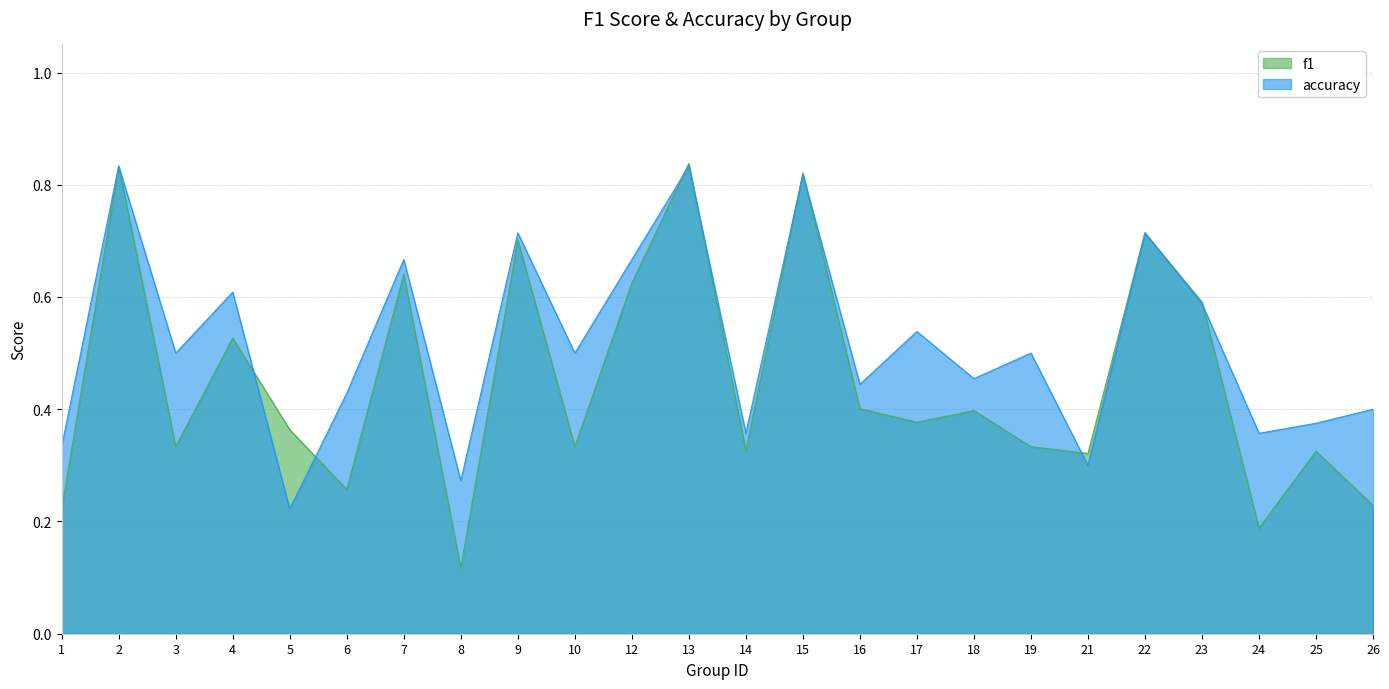

How many times do f1 and accuracy cross each other?

8